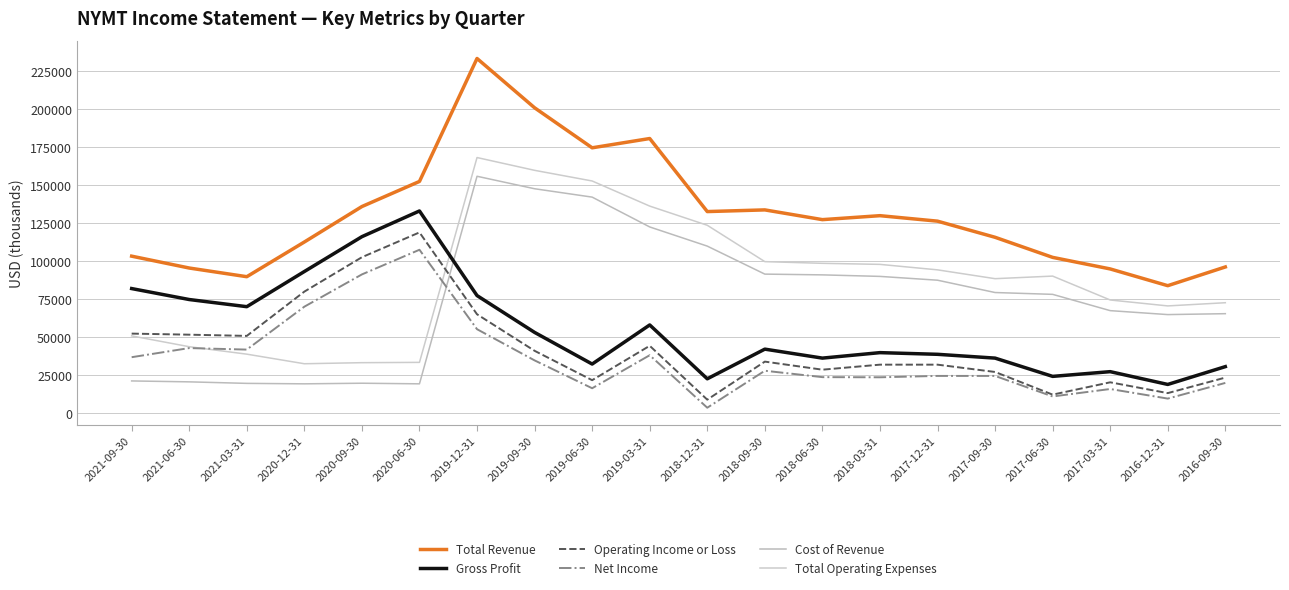

How many interior local valleys does the Total Operating Expenses series have?

3